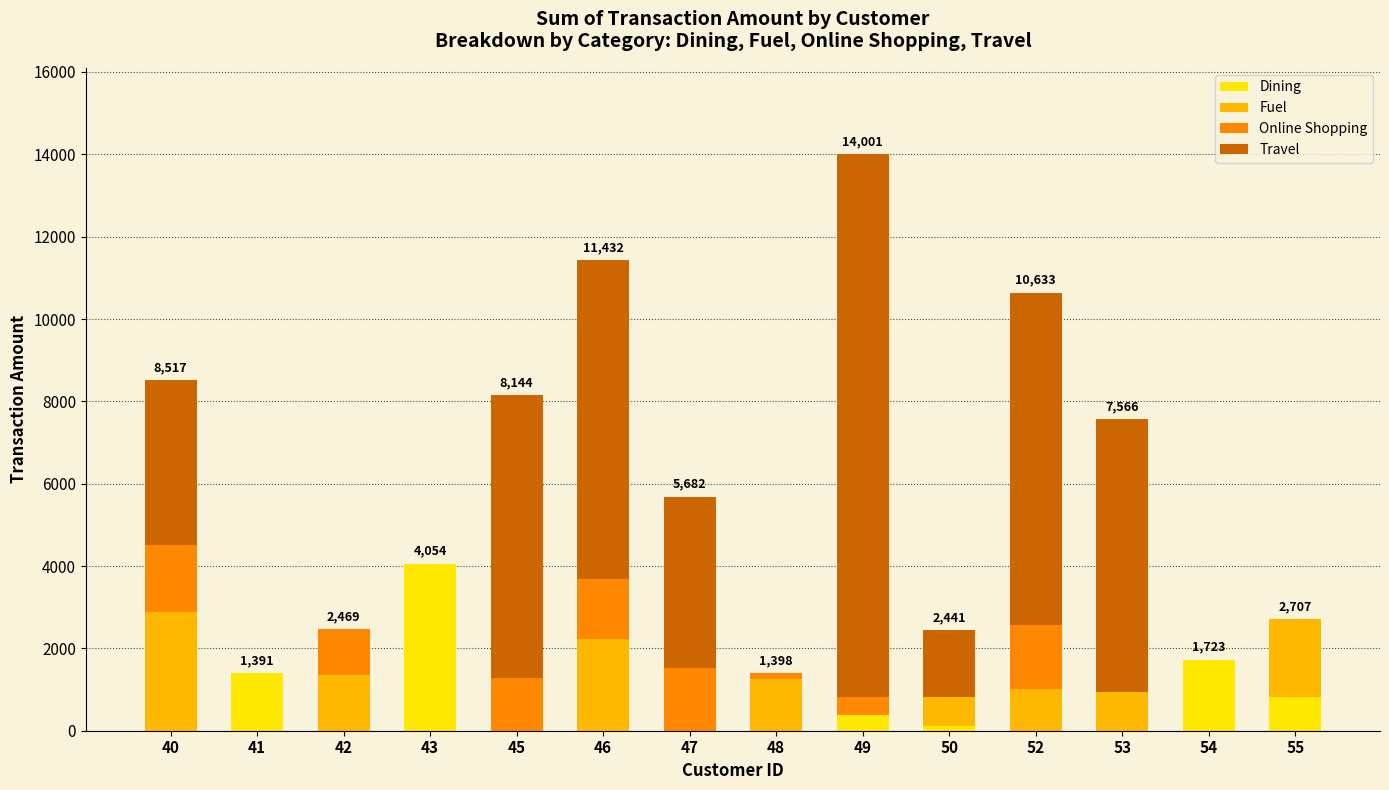

How many series are shown in this chart?

4